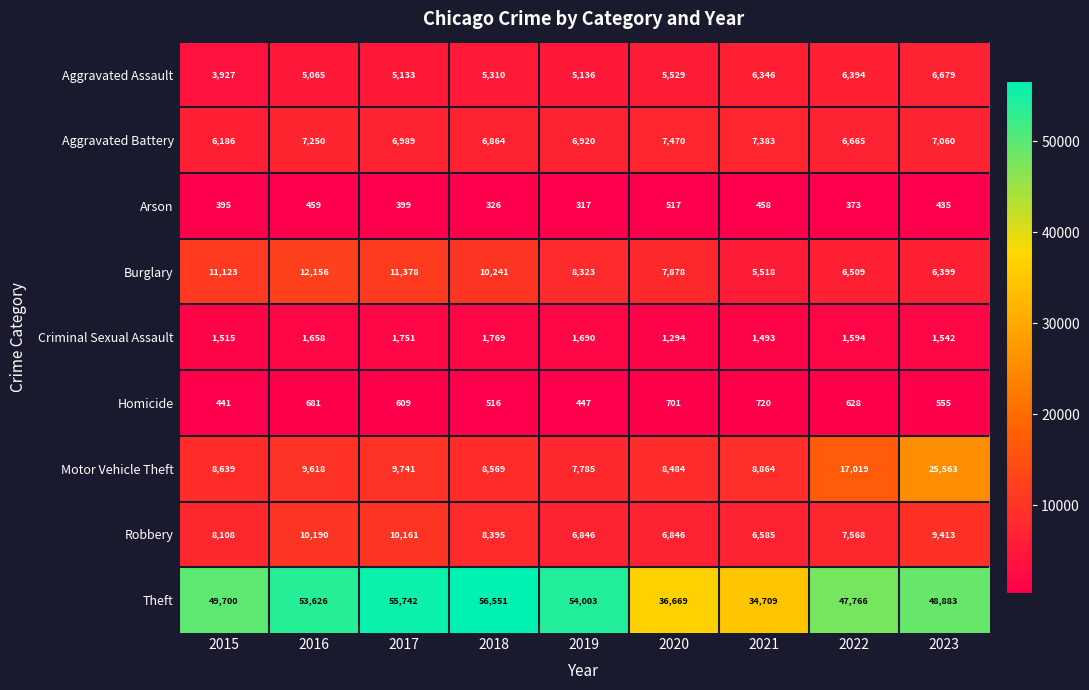

List the series in order of their peak value, lowest first.

Arson, Homicide, Criminal Sexual Assault, Aggravated Assault, Aggravated Battery, Robbery, Burglary, Motor Vehicle Theft, Theft